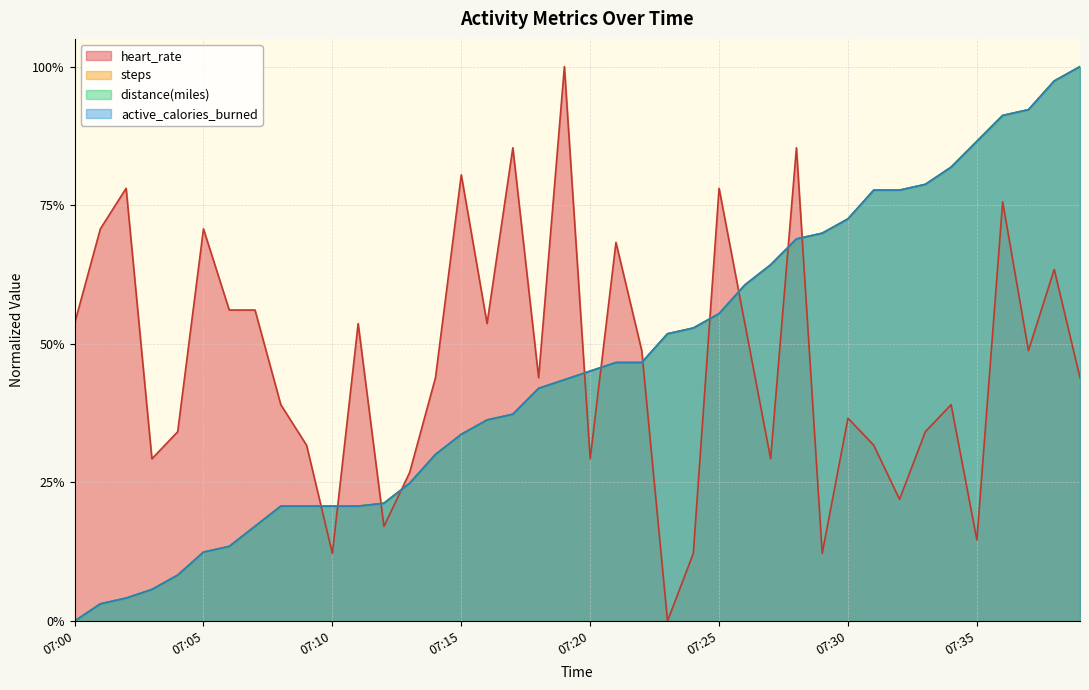

What is the sum of all steps values?

18.3